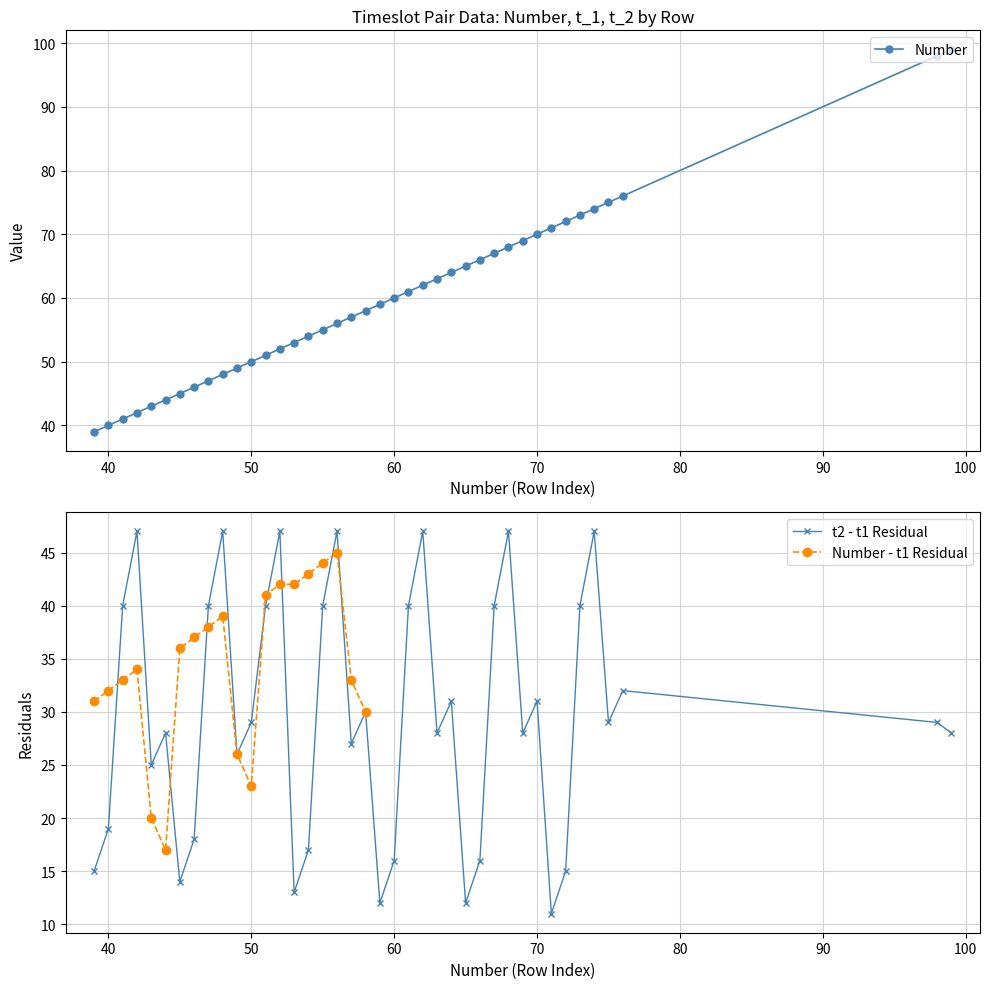

What is the value of the t_2 point at the 3rd from the left?

48